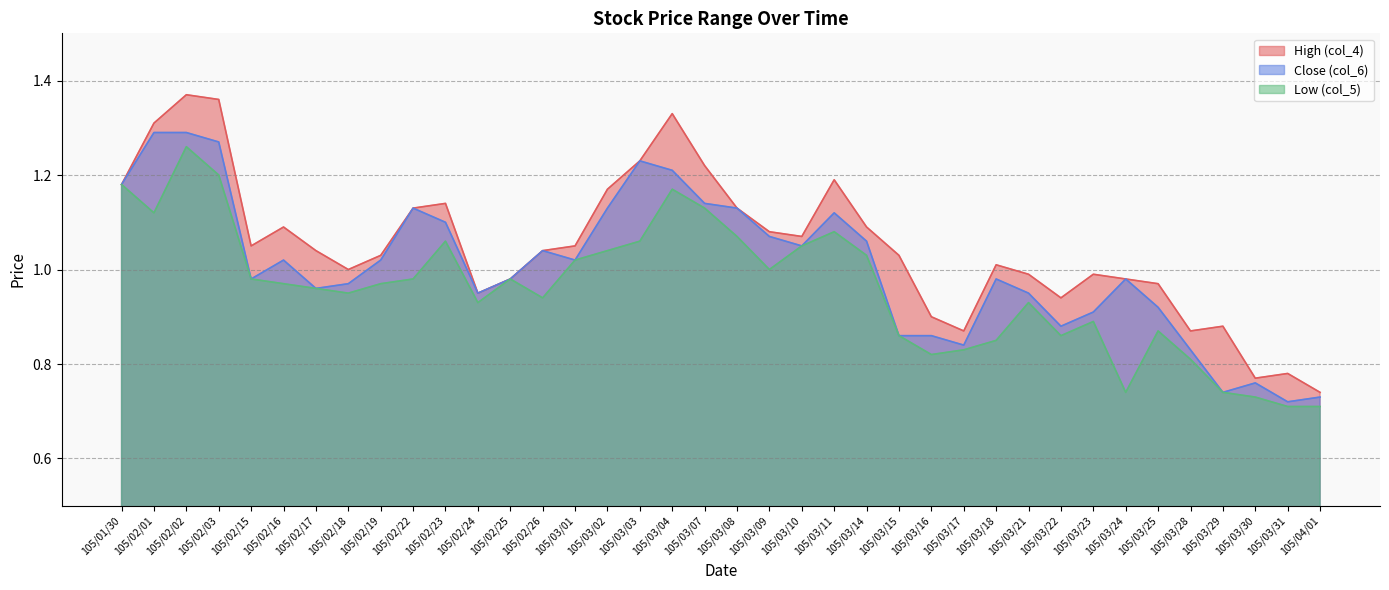

Reading right to left, extract all data points from this chart.

High (col_4): 105/04/01=0.7	105/03/31=0.8	105/03/30=0.8	105/03/29=0.9	105/03/28=0.9	105/03/25=1.0	105/03/24=1.0	105/03/23=1.0	105/03/22=0.9	105/03/21=1.0	105/03/18=1.0	105/03/17=0.9	105/03/16=0.9	105/03/15=1.0	105/03/14=1.1	105/03/11=1.2	105/03/10=1.1	105/03/09=1.1	105/03/08=1.1	105/03/07=1.2	105/03/04=1.3	105/03/03=1.2	105/03/02=1.2	105/03/01=1.1	105/02/26=1.0	105/02/25=1.0	105/02/24=0.9	105/02/23=1.1	105/02/22=1.1	105/02/19=1.0	105/02/18=1.0	105/02/17=1.0	105/02/16=1.1	105/02/15=1.1	105/02/03=1.4	105/02/02=1.4	105/02/01=1.3	105/01/30=1.2
Close (col_6): 105/04/01=0.7	105/03/31=0.7	105/03/30=0.8	105/03/29=0.7	105/03/28=0.8	105/03/25=0.9	105/03/24=1.0	105/03/23=0.9	105/03/22=0.9	105/03/21=0.9	105/03/18=1.0	105/03/17=0.8	105/03/16=0.9	105/03/15=0.9	105/03/14=1.1	105/03/11=1.1	105/03/10=1.1	105/03/09=1.1	105/03/08=1.1	105/03/07=1.1	105/03/04=1.2	105/03/03=1.2	105/03/02=1.1	105/03/01=1.0	105/02/26=1.0	105/02/25=1.0	105/02/24=0.9	105/02/23=1.1	105/02/22=1.1	105/02/19=1.0	105/02/18=1.0	105/02/17=1.0	105/02/16=1.0	105/02/15=1.0	105/02/03=1.3	105/02/02=1.3	105/02/01=1.3	105/01/30=1.2
Low (col_5): 105/04/01=0.7	105/03/31=0.7	105/03/30=0.7	105/03/29=0.7	105/03/28=0.8	105/03/25=0.9	105/03/24=0.7	105/03/23=0.9	105/03/22=0.9	105/03/21=0.9	105/03/18=0.8	105/03/17=0.8	105/03/16=0.8	105/03/15=0.9	105/03/14=1.0	105/03/11=1.1	105/03/10=1.1	105/03/09=1.0	105/03/08=1.1	105/03/07=1.1	105/03/04=1.2	105/03/03=1.1	105/03/02=1.0	105/03/01=1.0	105/02/26=0.9	105/02/25=1.0	105/02/24=0.9	105/02/23=1.1	105/02/22=1.0	105/02/19=1.0	105/02/18=0.9	105/02/17=1.0	105/02/16=1.0	105/02/15=1.0	105/02/03=1.2	105/02/02=1.3	105/02/01=1.1	105/01/30=1.2